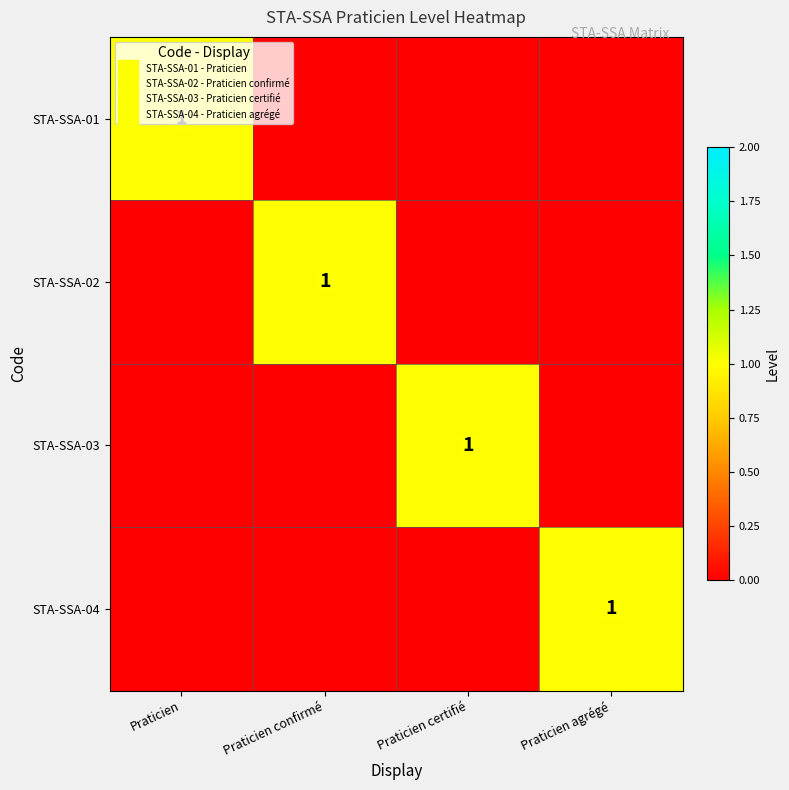

What is the maximum value for STA-SSA-03?

1